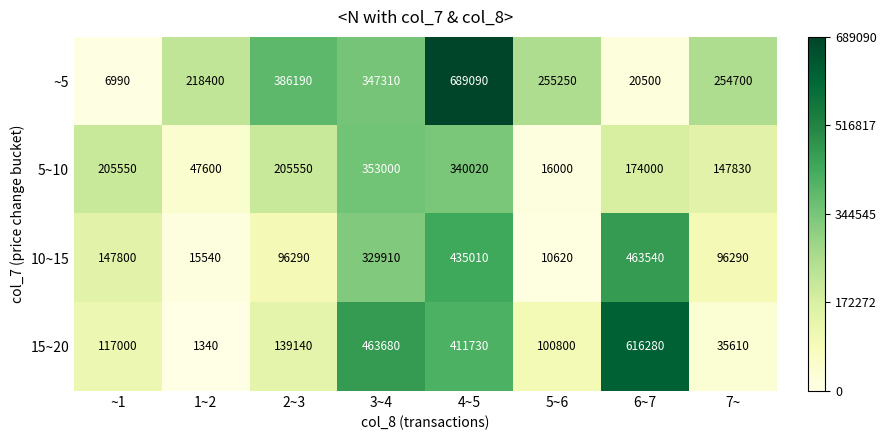

List the series in order of their overall mean, highest first.

~5, 15~20, 10~15, 5~10